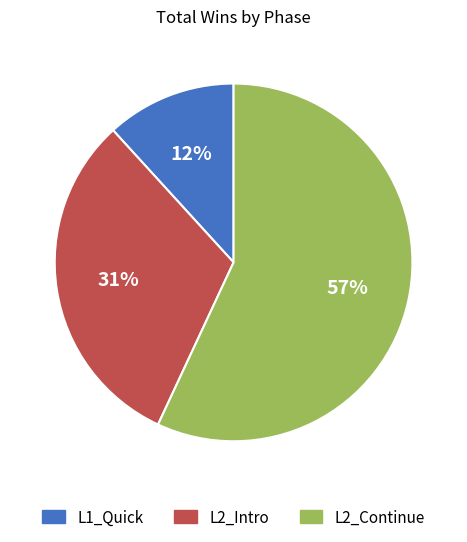

Does any single category account for the majority?

Yes